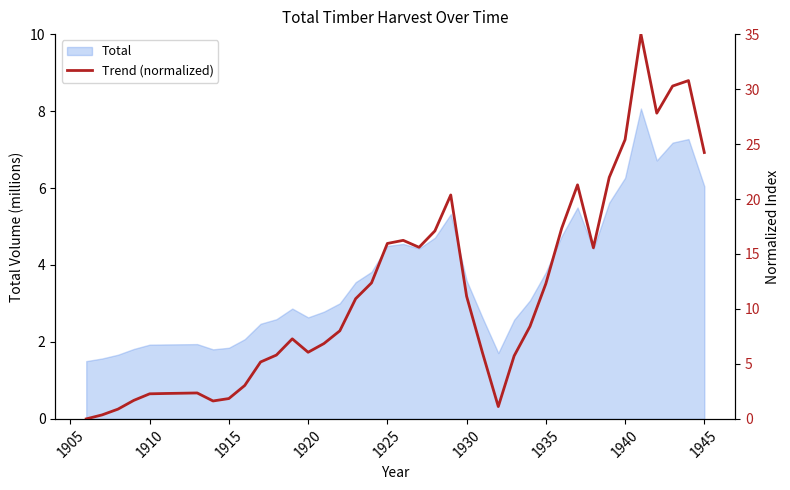

What is the highest value of the Total series?

8.1